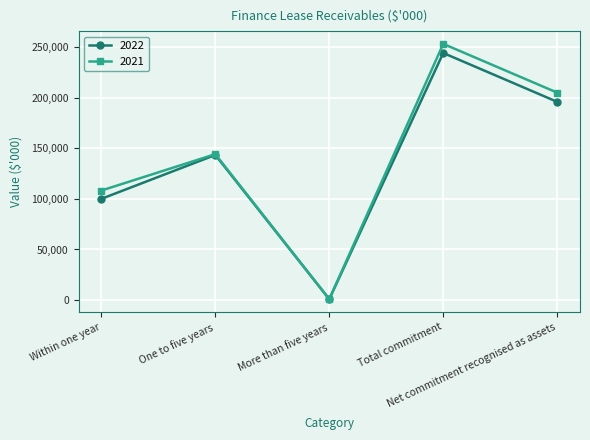

What is the label of the 4th point from the left?

Total commitment